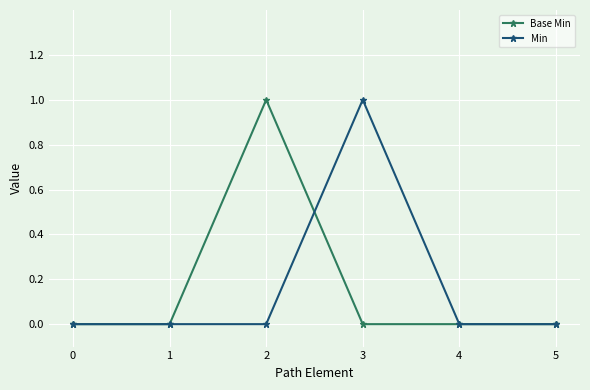

What is the sum of the Base Min values at 0 and 2?

1